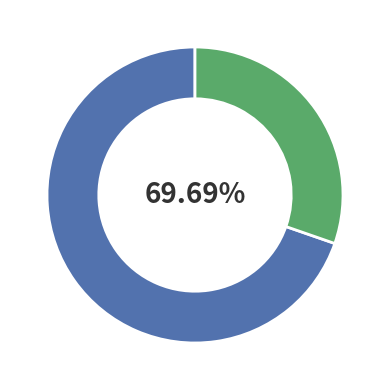

What percentage is NOT represented by 踏莎行·佳人?

69.7%